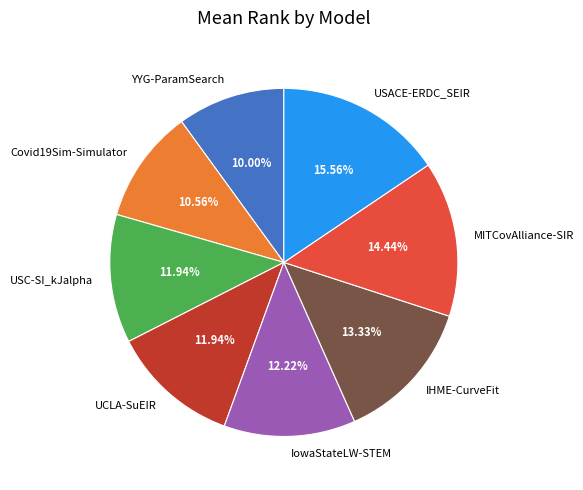

Does any single category account for the majority?

No